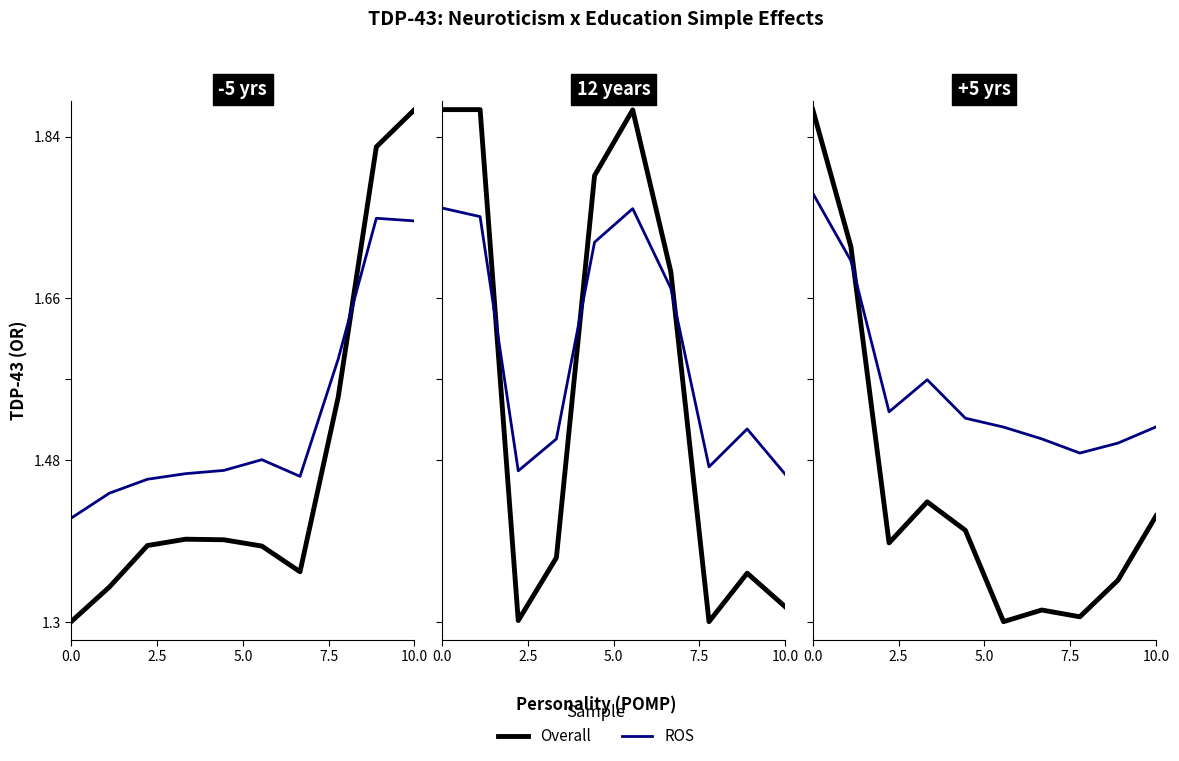

Is this an area chart (filled region under the line)?

No